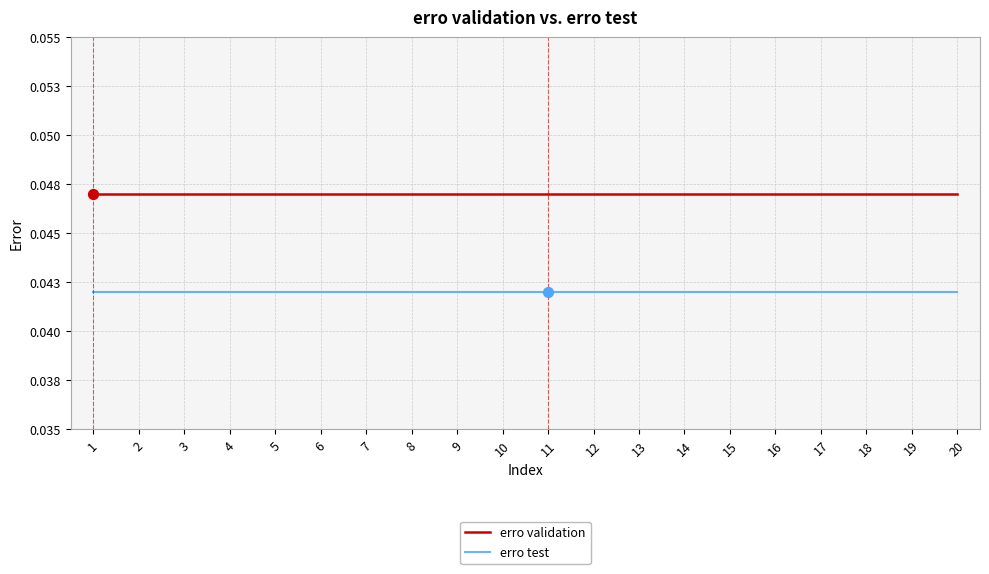

What are all the series names shown in the legend?

erro validation, erro test